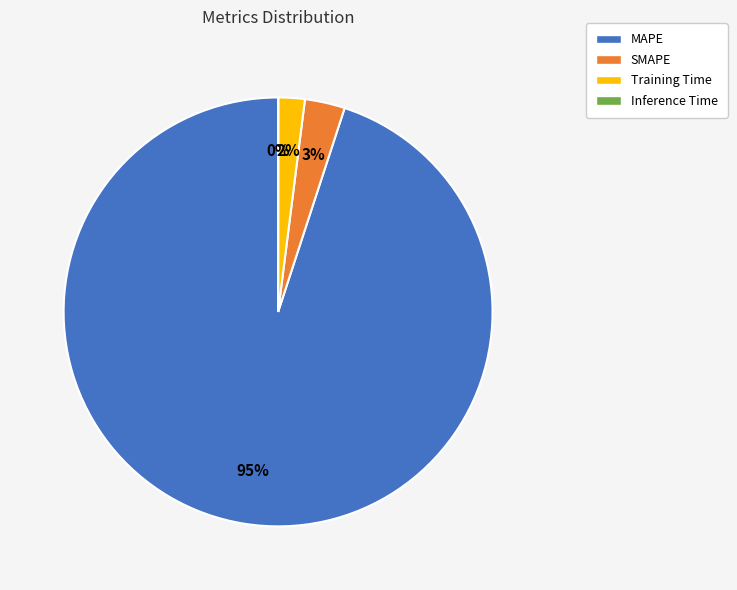

Do SMAPE and MAPE together represent more than half of the pie?

Yes